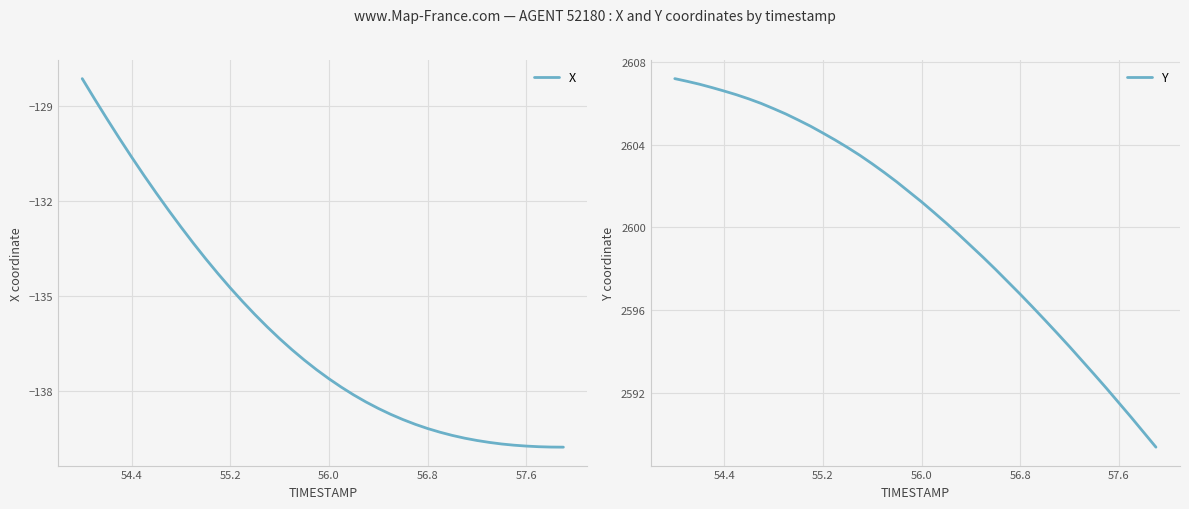

True or false: Y and X cross at least once.

False